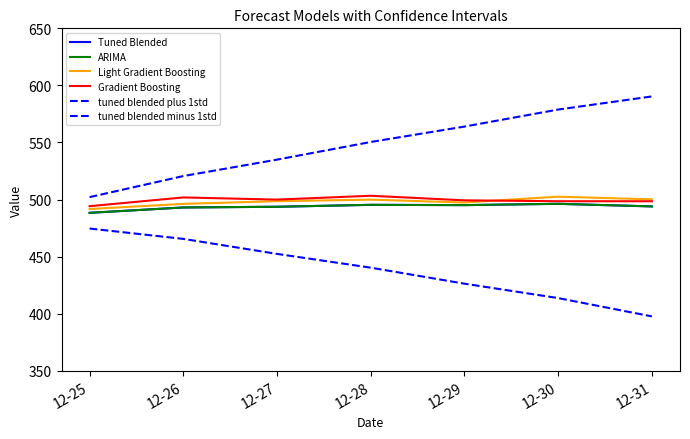

Is the value of tuned blended minus 1std at 12-28 greater than the value of tuned blended plus 1std at 12-27?

No